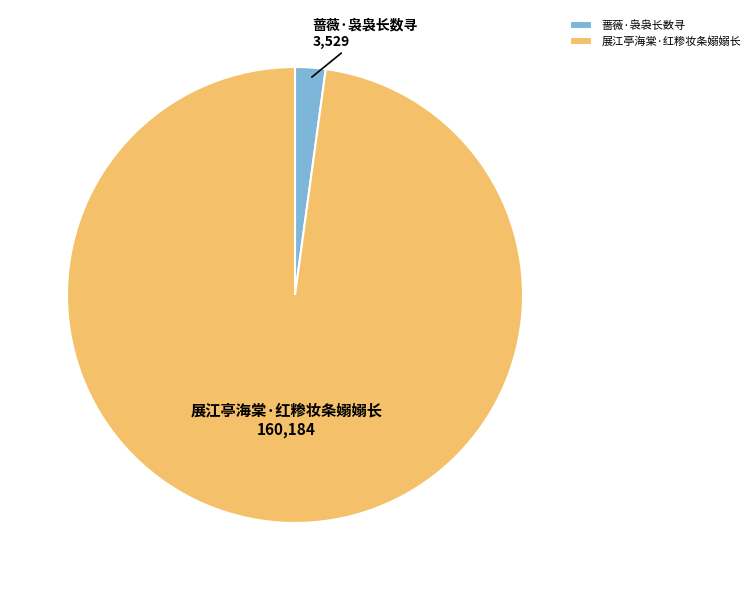

Which slice is the largest?

展江亭海棠·红糁妆条嫋嫋长